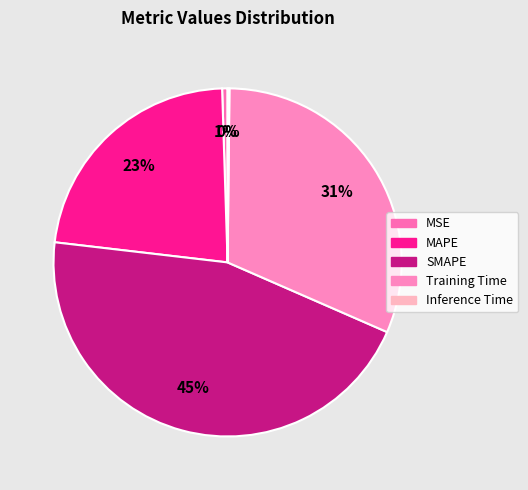

How many segments does this pie chart have?

5